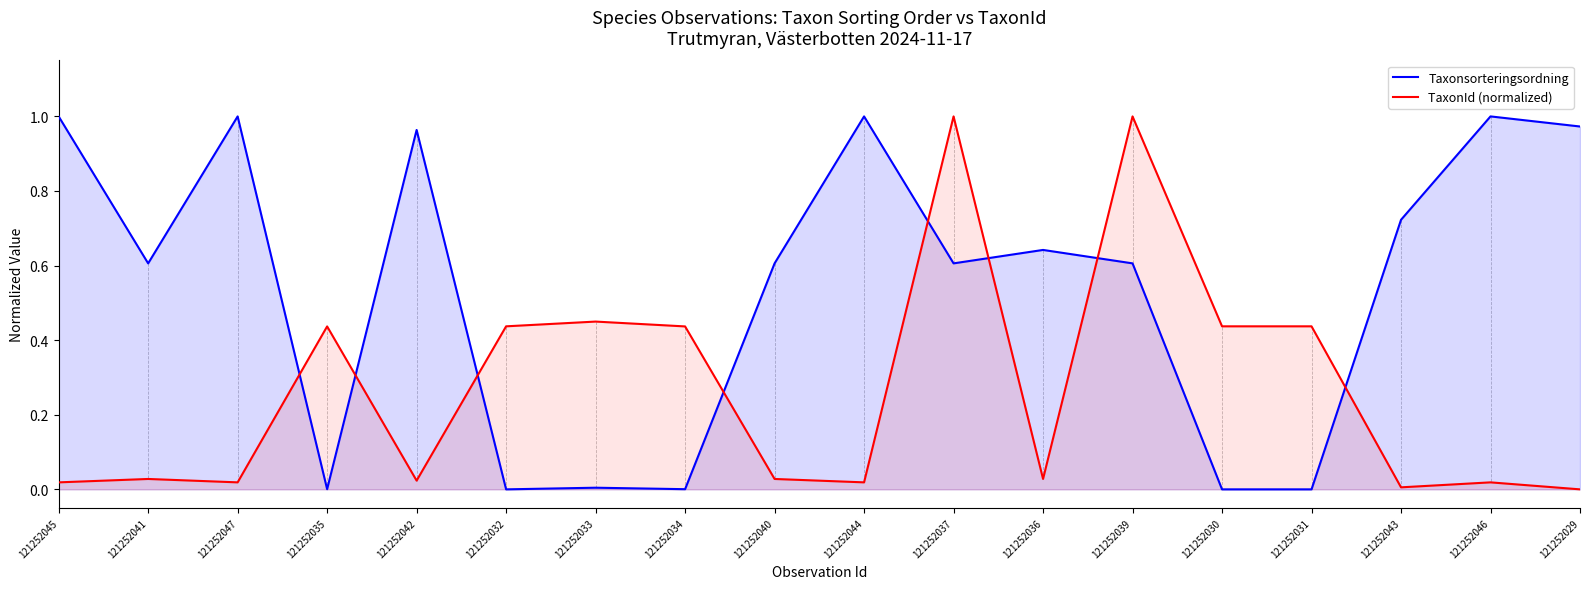

Where is the first local maximum for Taxonsorteringsordning?

121252047